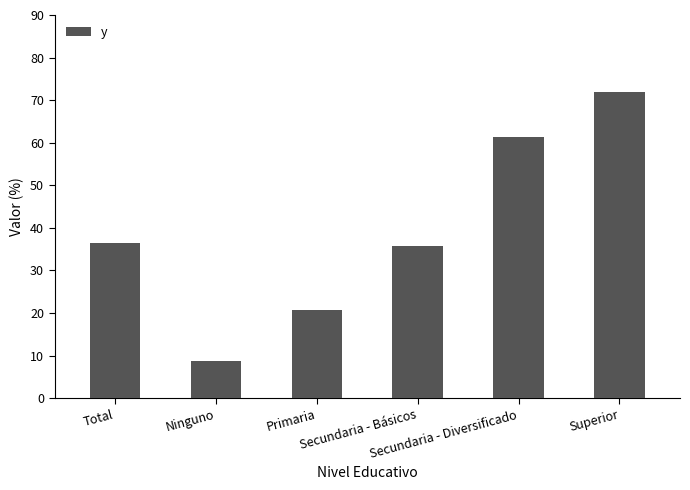

What is the label of the 3rd bar from the right?

Secundaria - Básicos